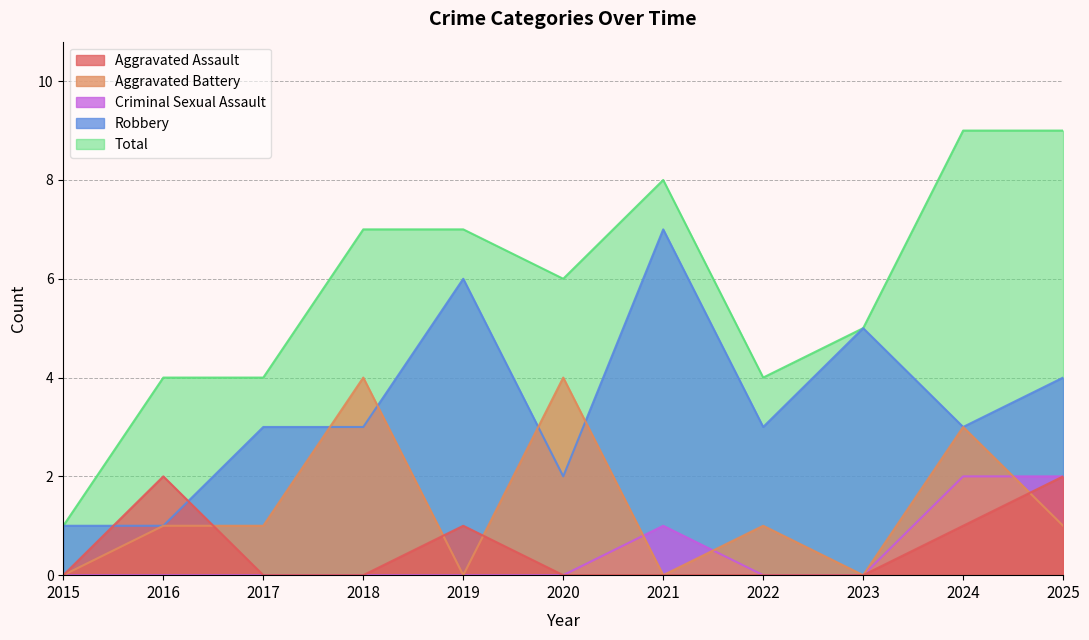

True or false: Total and Robbery cross at least once.

False